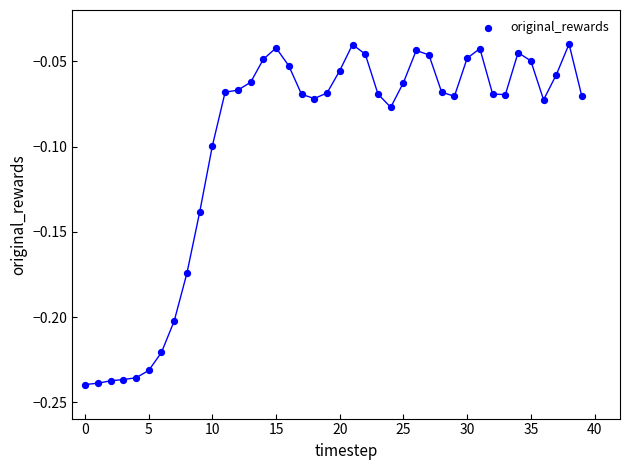

Count the number of points in this scatter plot.

40